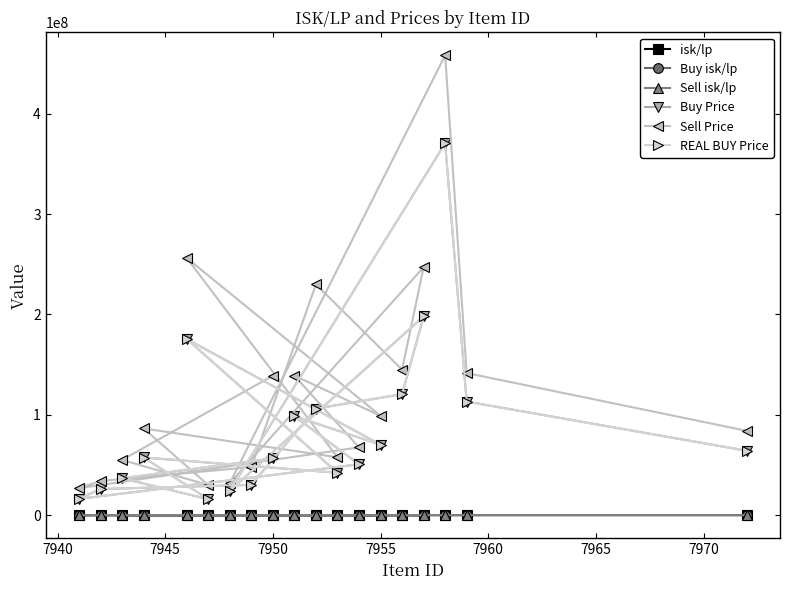

What is the minimum value for REAL BUY Price?

15850000.0